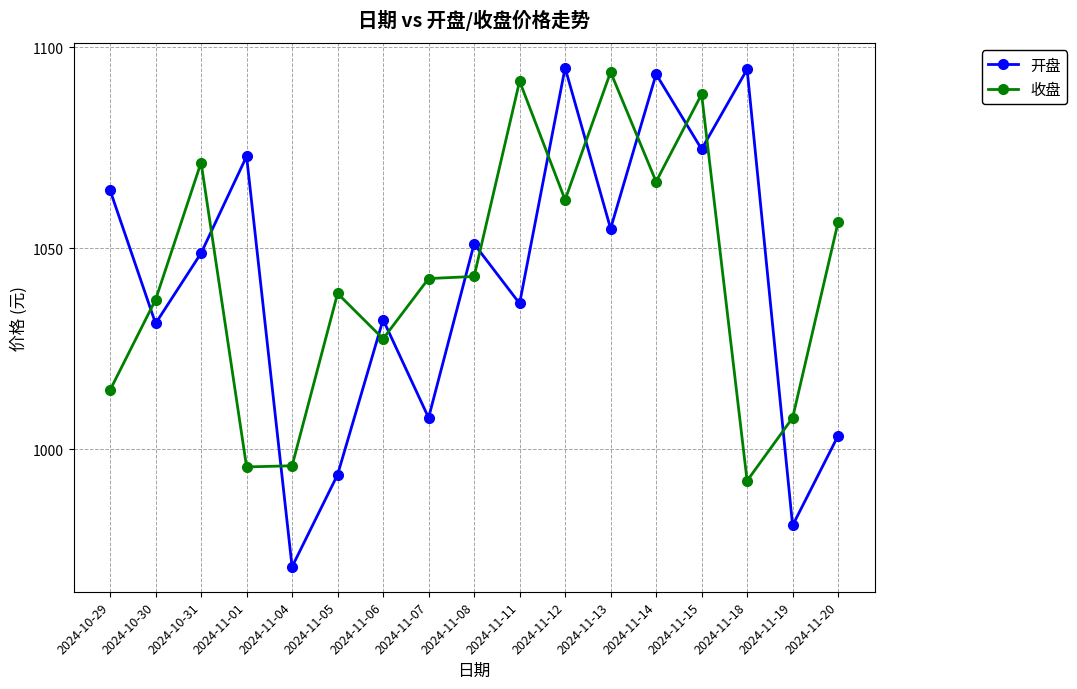

After their last crossing, which series has the higher values: 收盘 or 开盘?

收盘